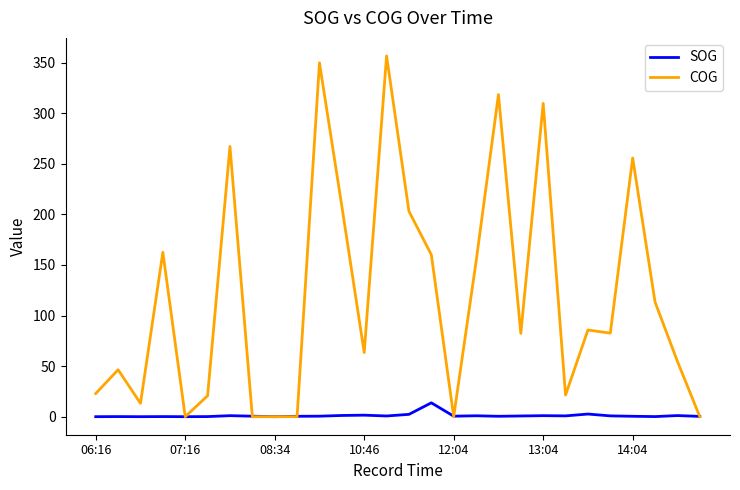

Which series has the largest range (max minus min)?

COG